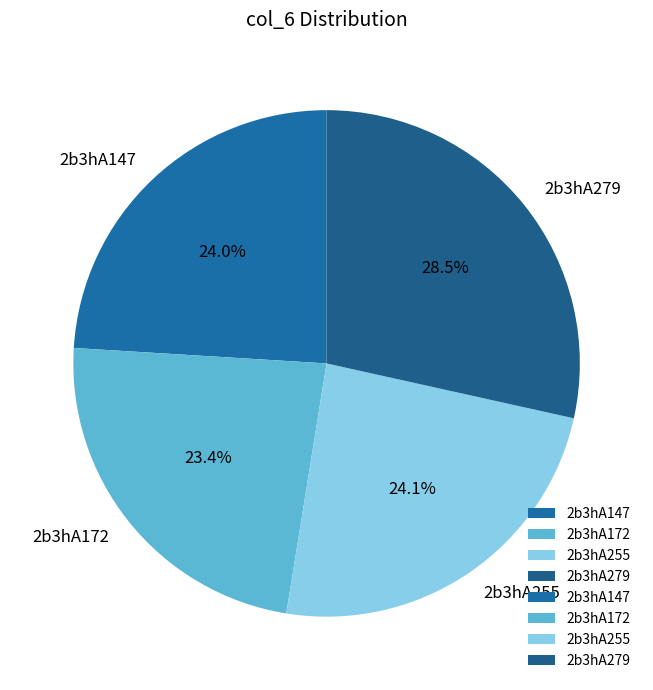

Between 2b3hA255 and 2b3hA279, which is larger?

2b3hA279